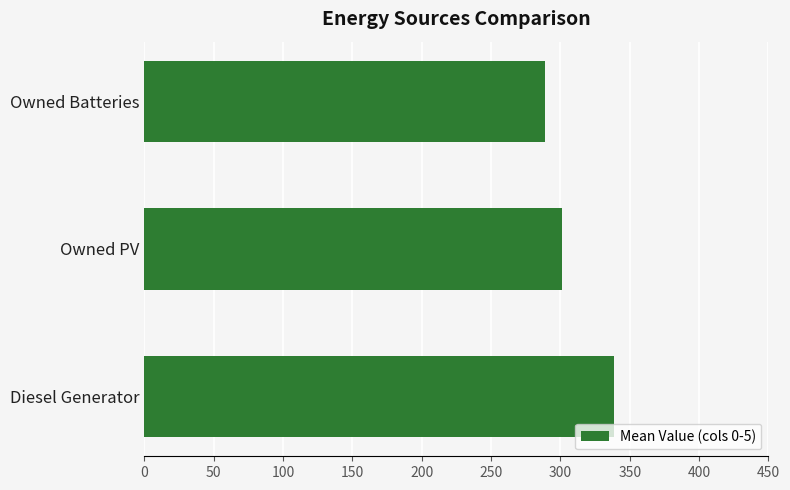

What is the change in value from Owned PV to Owned Batteries?

-12.0